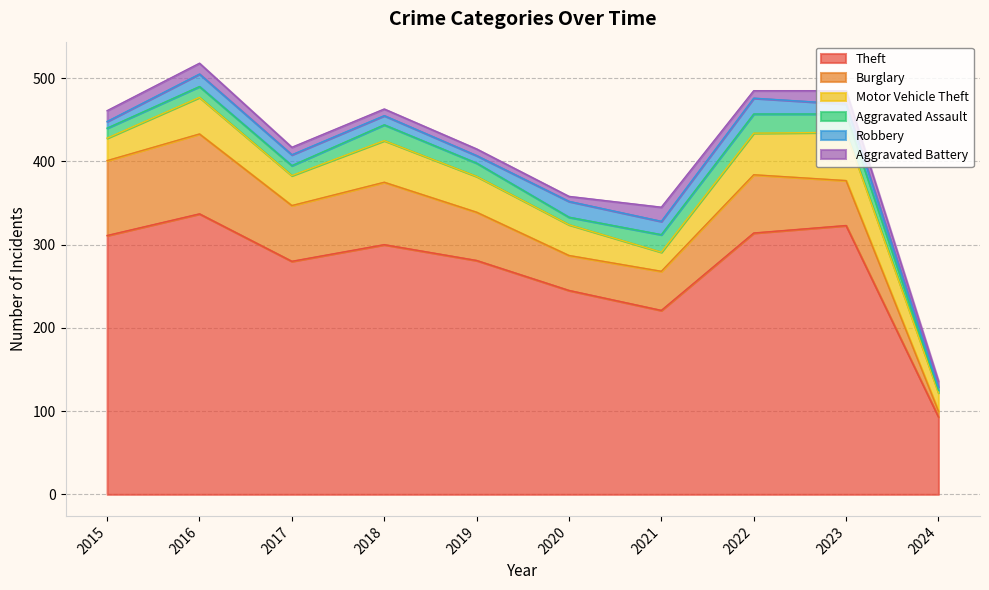

The Theft series shows 107 at 2021. True or false?

False